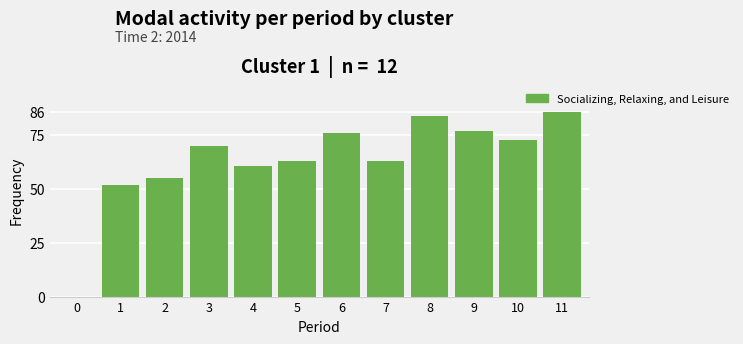

Is it true that the value at 8 is 84?

True